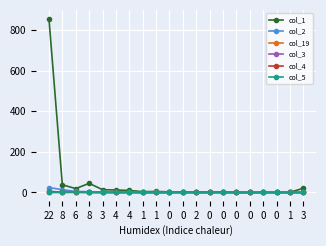

What are all the series names shown in the legend?

col_1, col_2, col_19, col_3, col_4, col_5